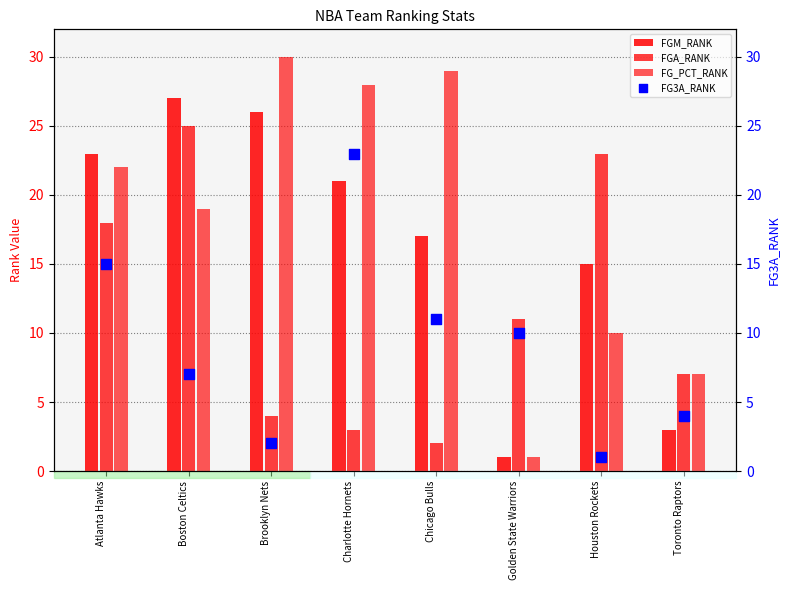

What are all the series names shown in the legend?

FGM_RANK, FGA_RANK, FG_PCT_RANK, FG3A_RANK